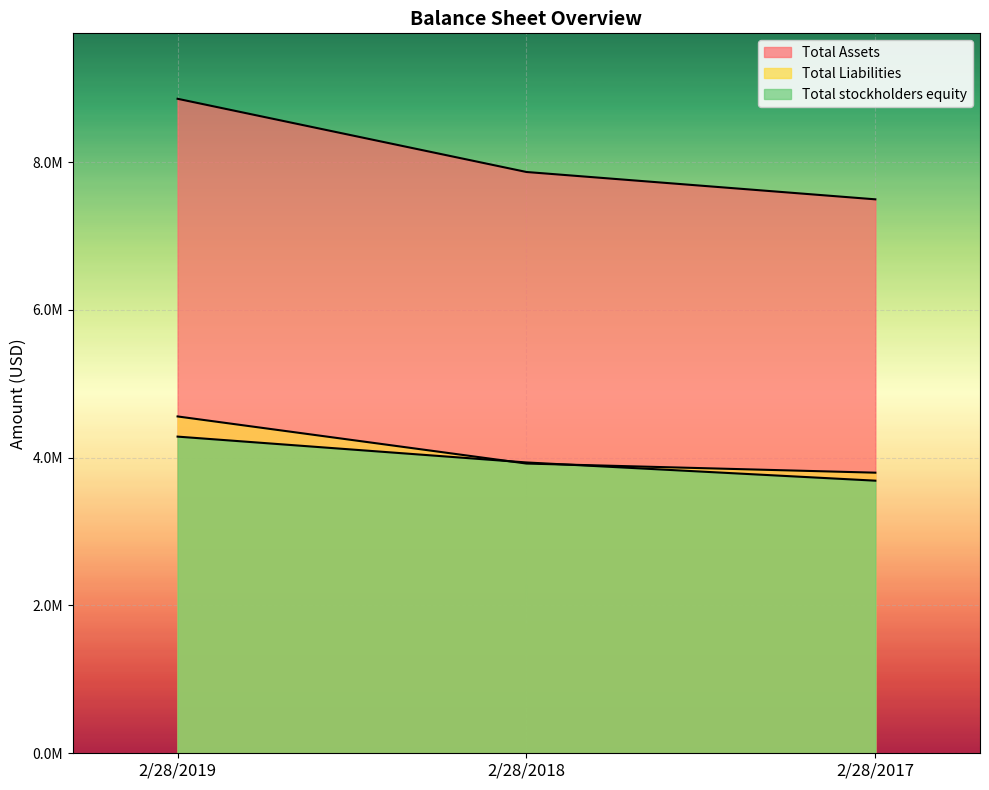

Reading right to left, transcribe all the data shown in this chart.

Total Assets: 7495870	7865833	8856436
Total Liabilities: 3796996	3920531	4558037
Total stockholders equity: 3688858	3935285	4285039